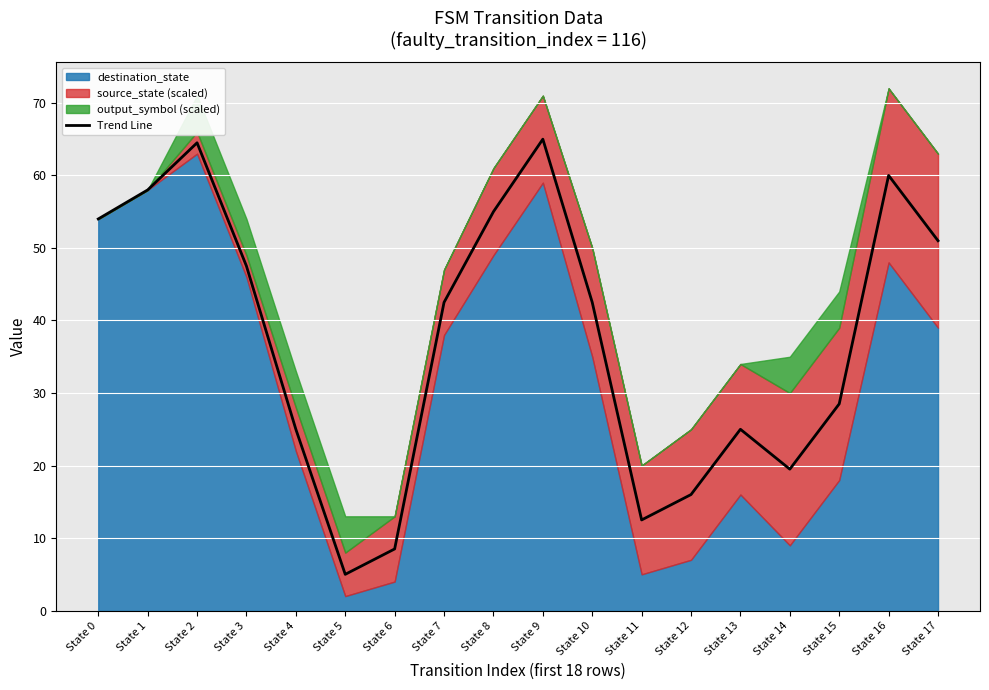

How many lines are shown in the chart?

1